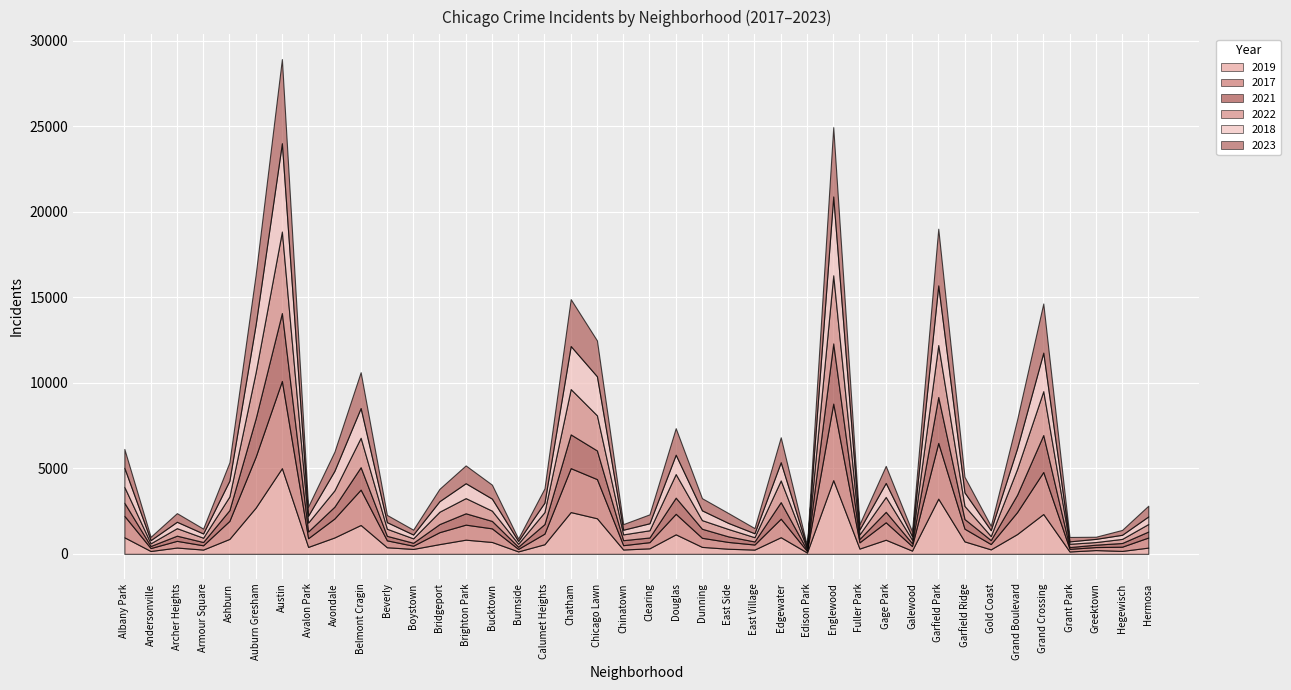

List the labels in order of 2019 value, smallest first.

Edison Park, Grant Park, Burnside, Andersonville, Hegewisch, Galewood, Greektown, East Village, Armour Square, Chinatown, Gold Coast, Boystown, East Side, Fuller Park, Clearing, Hermosa, Archer Heights, Beverly, Avalon Park, Dunning, Calumet Heights, Bridgeport, Bucktown, Garfield Ridge, Gage Park, Brighton Park, Ashburn, Avondale, Albany Park, Edgewater, Douglas, Grand Boulevard, Belmont Cragin, Chicago Lawn, Grand Crossing, Chatham, Auburn Gresham, Garfield Park, Englewood, Austin